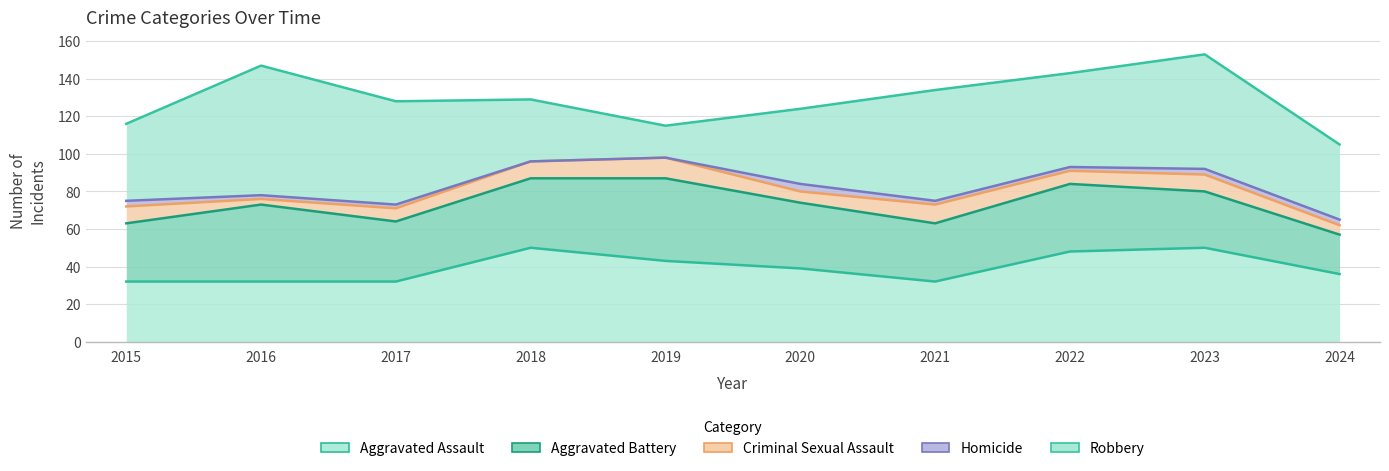

True or false: Aggravated Battery and Robbery intersect in this chart.

False